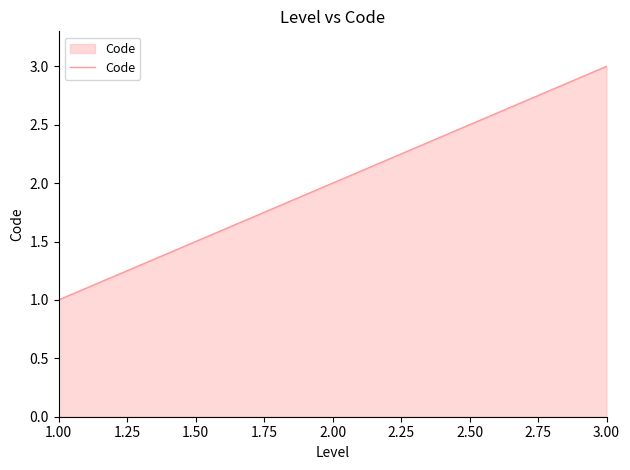

What is the approximate value at 1.00?

1